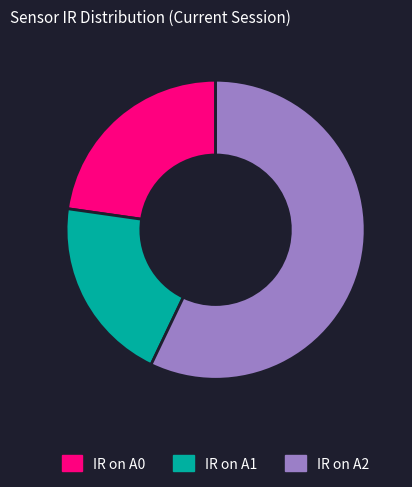

Rank the categories by value from highest to lowest.

IR on A2, IR on A0, IR on A1